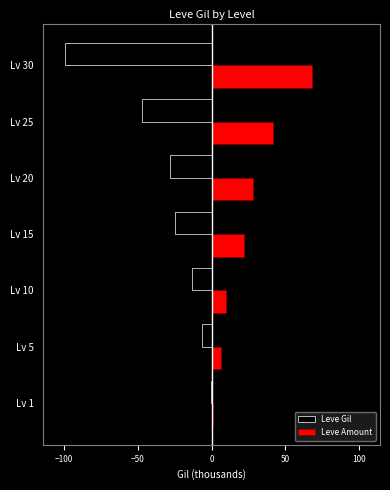

Which series has the widest spread of values?

Leve Gil